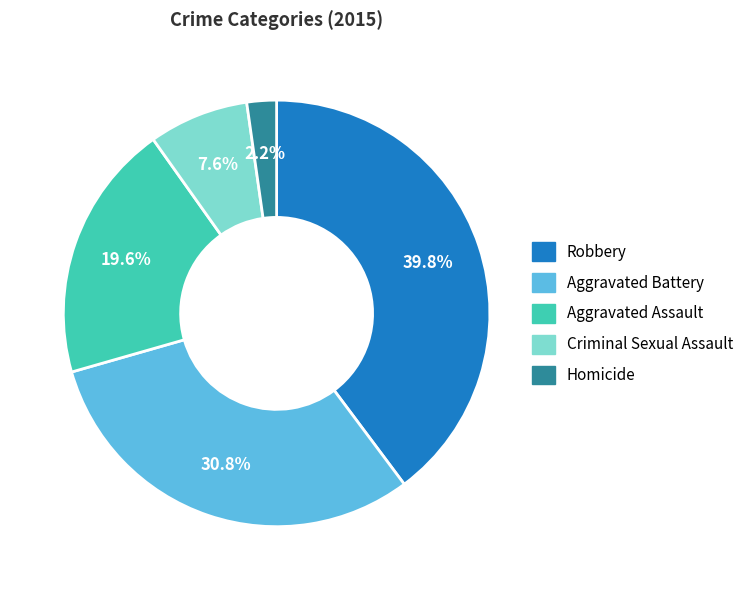

Is there a majority slice in this chart?

No